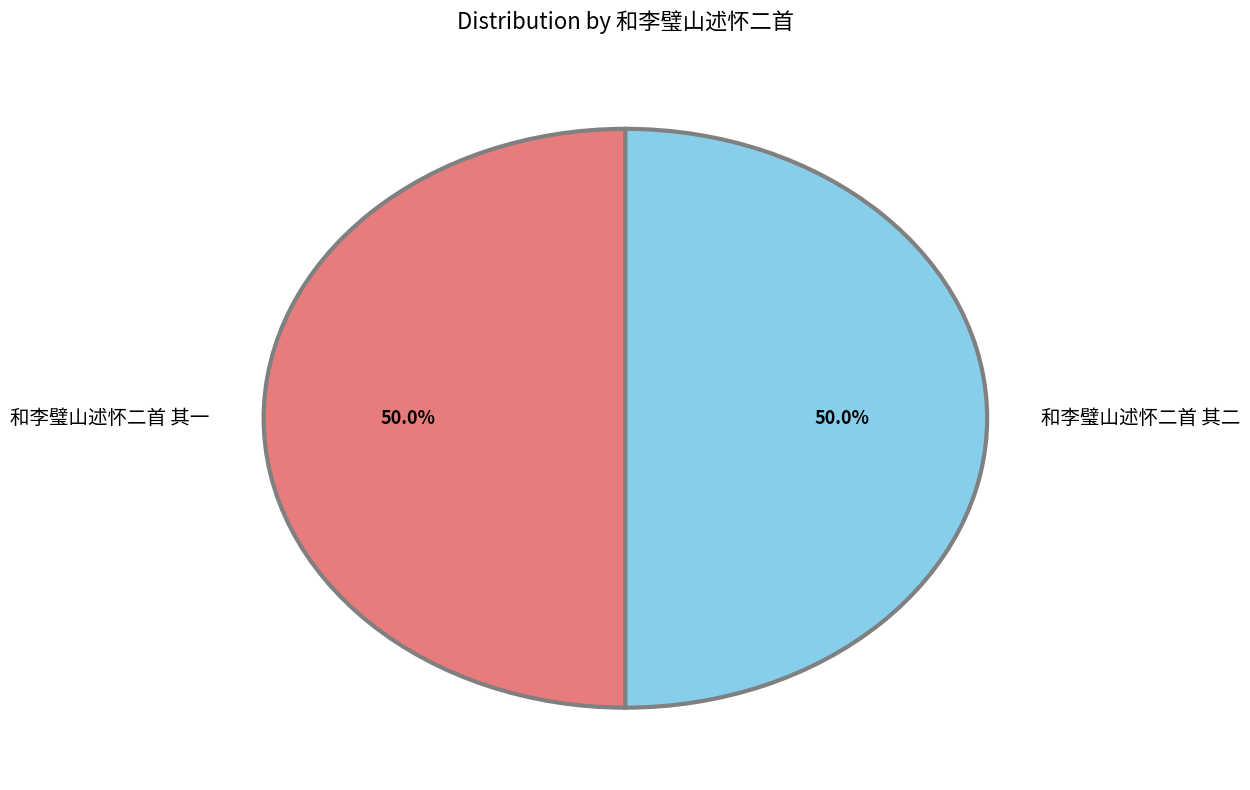

How much of the chart is everything except 和李璧山述怀二首 其一?

50.0%